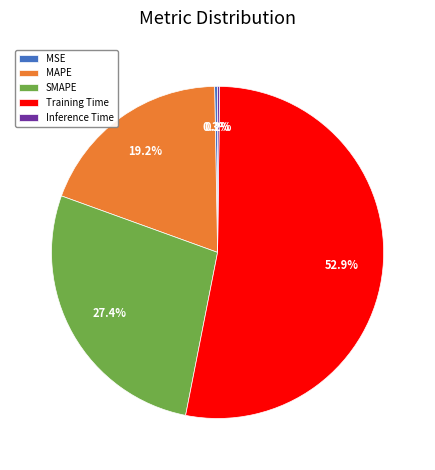

What is the ratio of the value at SMAPE to the value at Training Time?

0.5